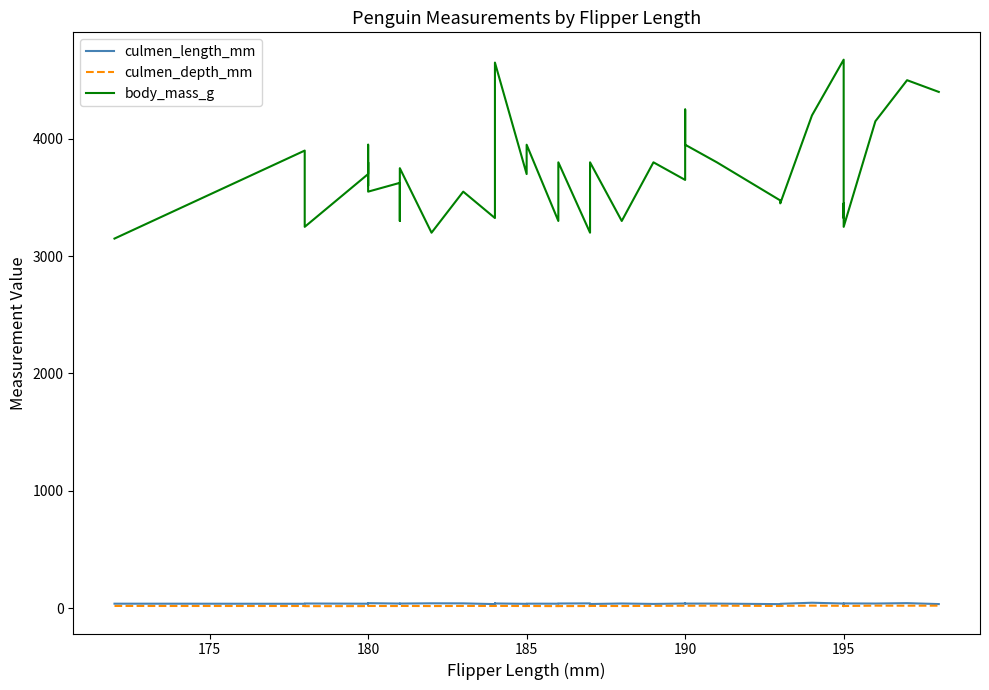

True or false: culmen_depth_mm and culmen_length_mm intersect in this chart.

False